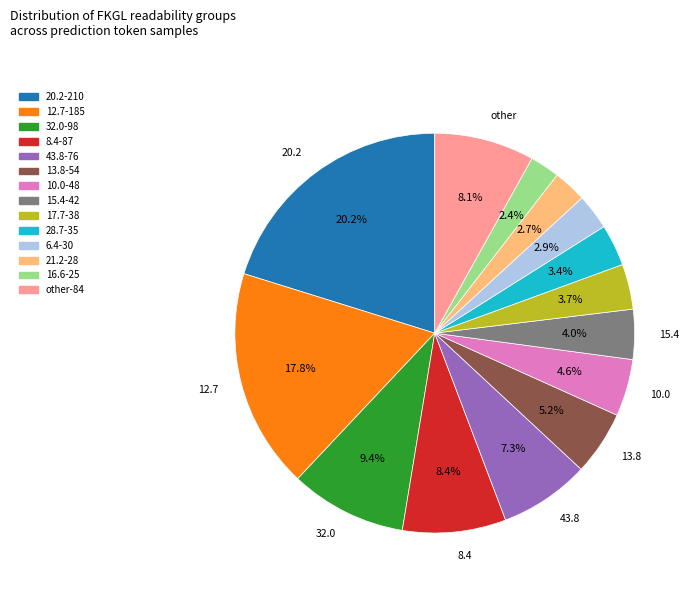

Is there any slice that represents more than half of the pie?

No